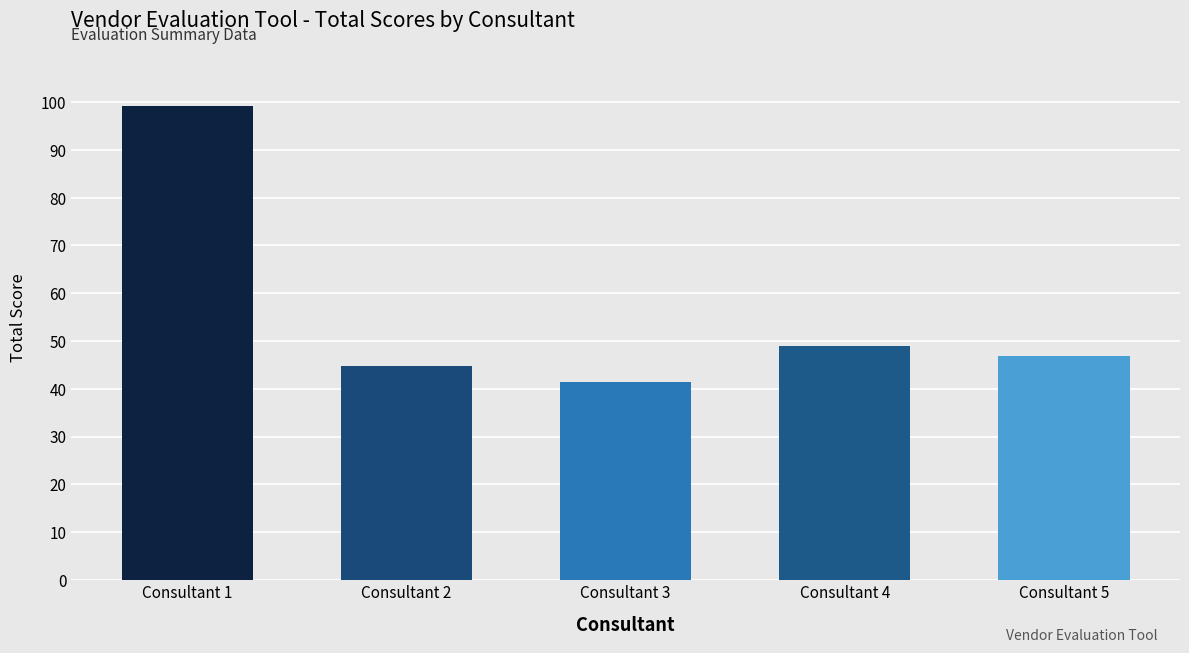

What is the difference between the second highest and second lowest values?

4.3